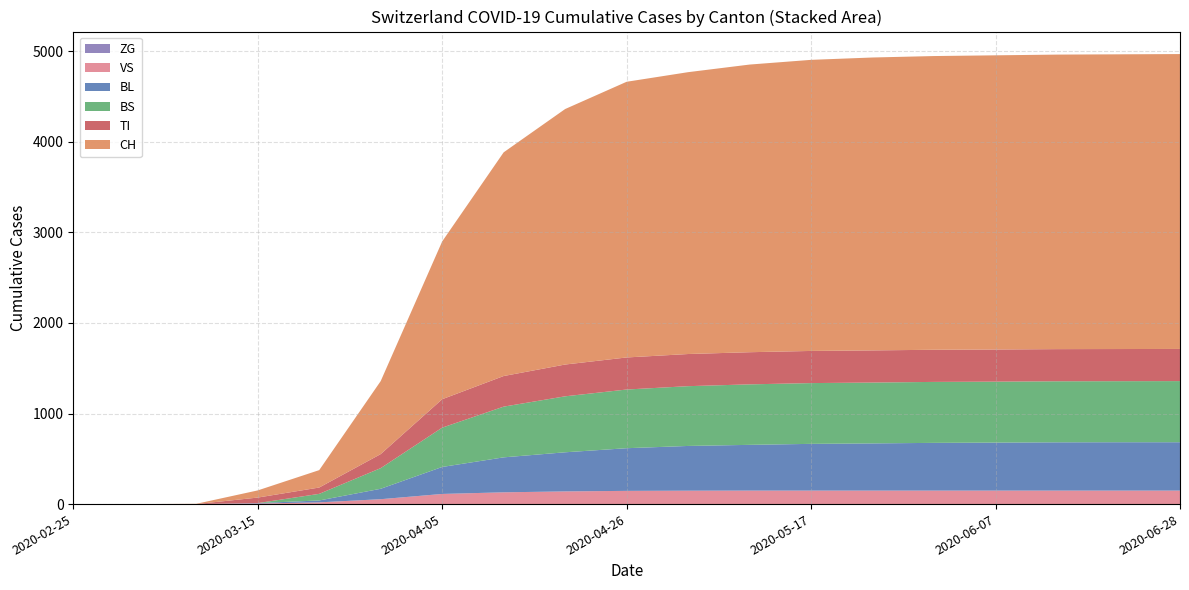

Reading right to left, what are all the values shown in this chart?

VS: 149	149	149	149	149	149	149	149	148	146	140	130	112	54	19	6	0	0	0
BL: 534	534	533	530	527	521	516	505	494	471	432	386	298	115	21	5	0	0	0
BS: 675	674	674	673	673	672	671	668	660	648	618	560	434	228	73	0	0	0	0
TI: 355	355	355	355	355	355	355	355	355	354	351	338	314	155	70	61	0	0	0
ZG: 0	0	0	0	0	0	0	0	0	0	0	0	0	0	0	0	0	0	0
CH: 3256	3254	3252	3248	3243	3234	3214	3176	3112	3044	2821	2470	1742	806	192	79	3	0	0